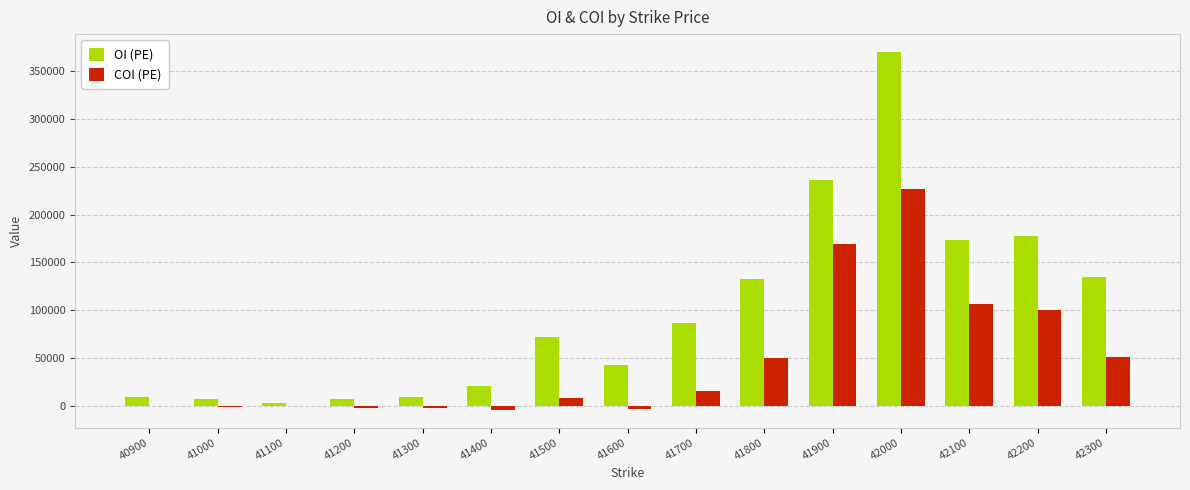

At which category is the sum across all series the highest?

42000